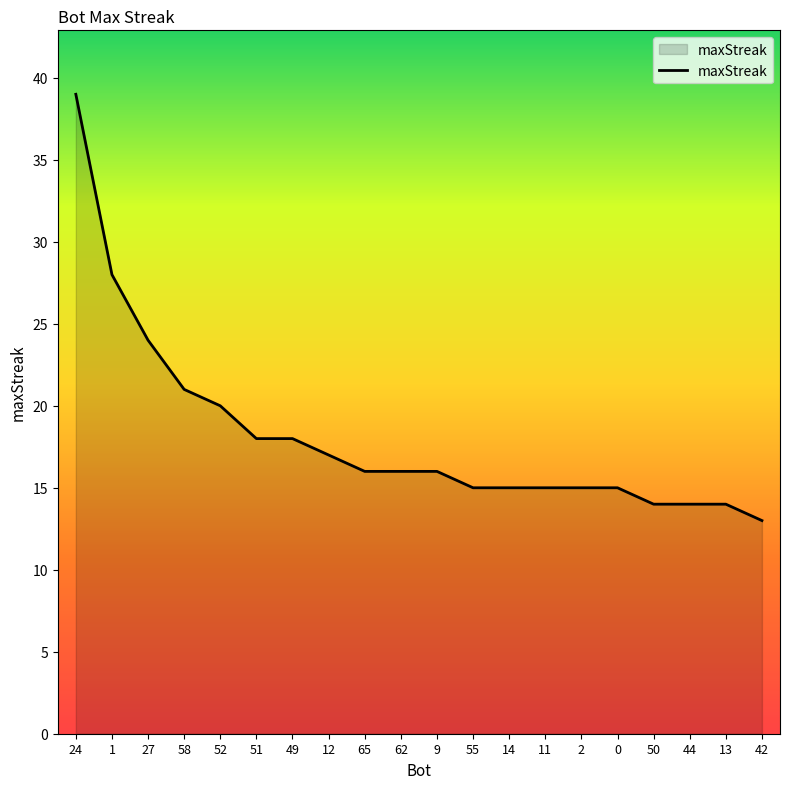

Does the chart display data point markers on the line(s)?

No